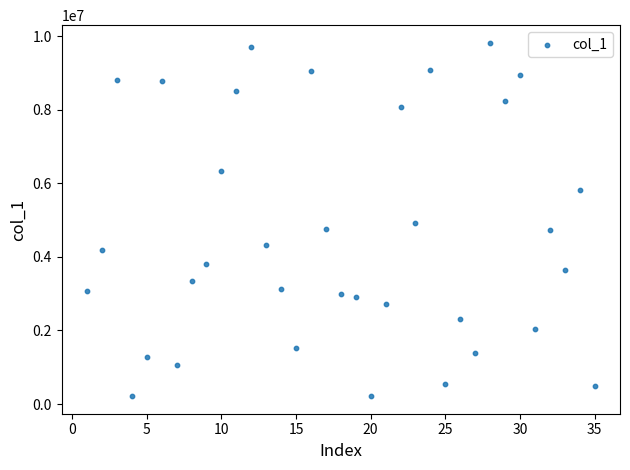

What is the range of X values (max minus min)?

34